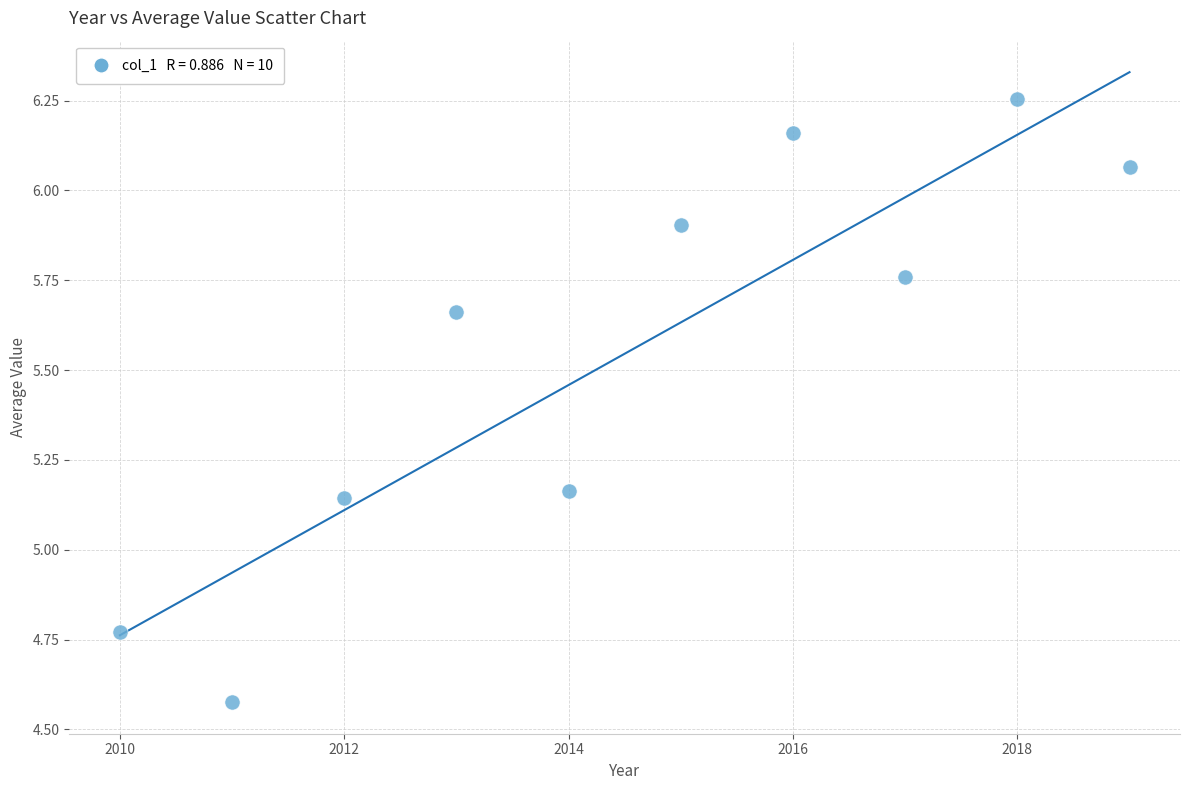

What is the range of X values (max minus min)?

9.0